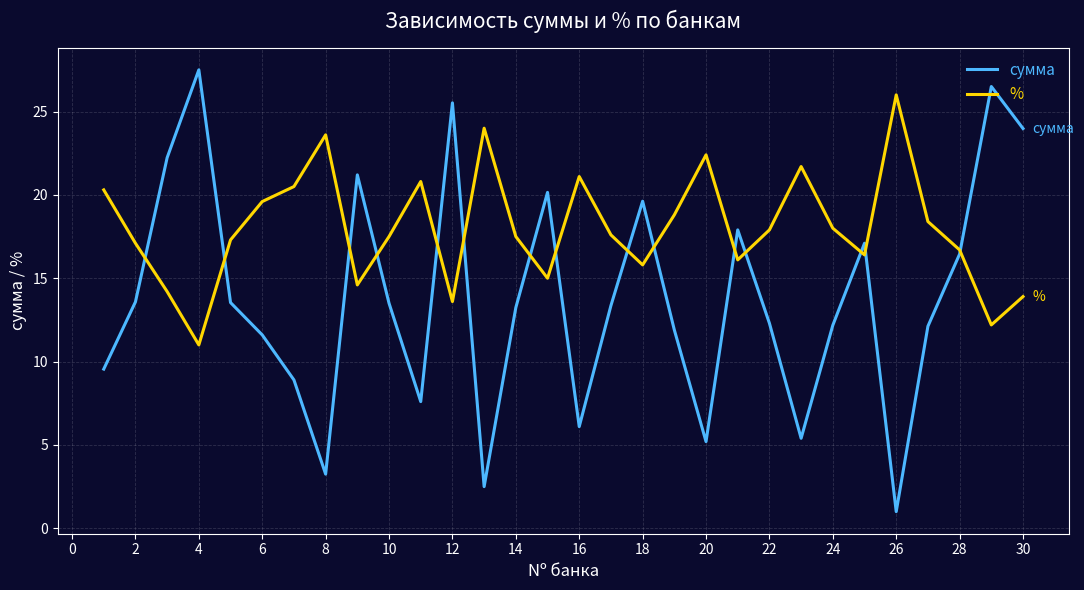

Which series has the largest total across all categories?

%